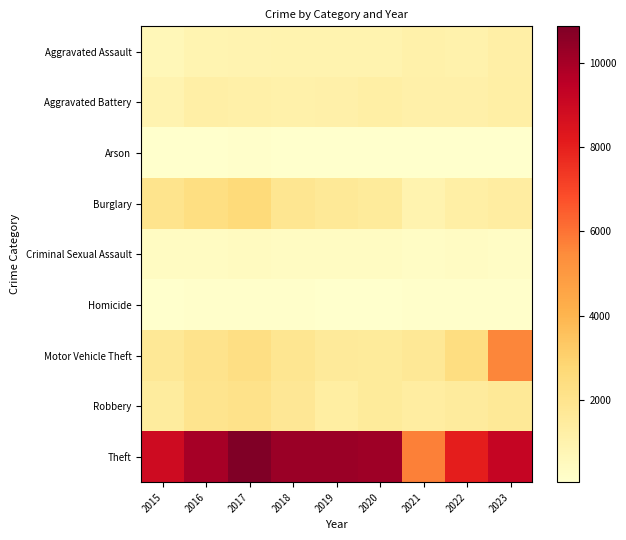

What is the total value across all series at 2016?

18969